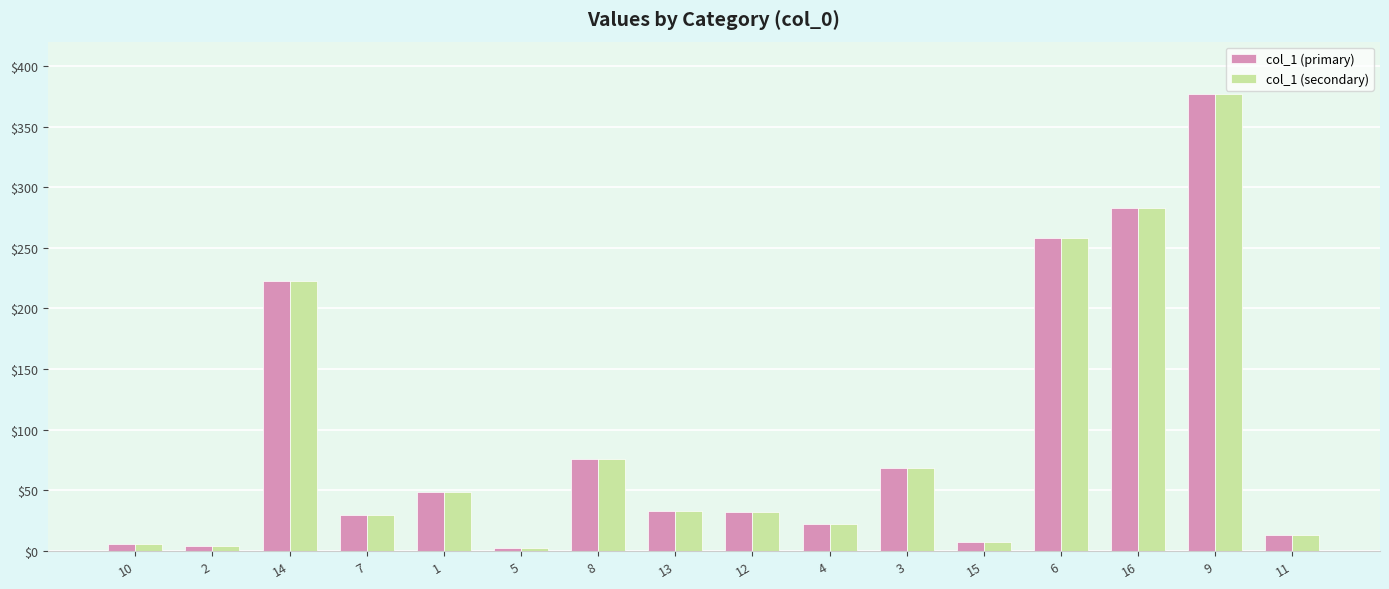

How many categories are shown in the chart?

16